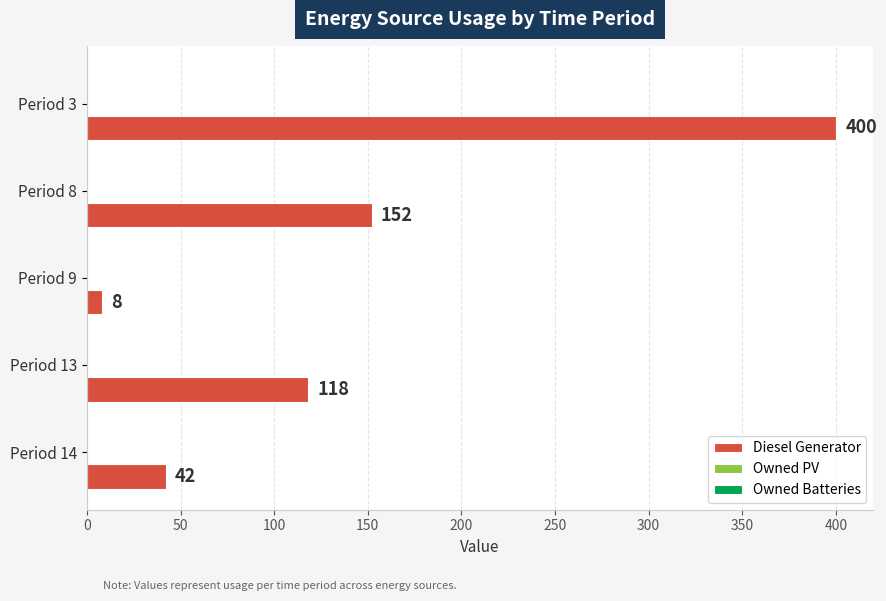

What is the sum of all values?

720